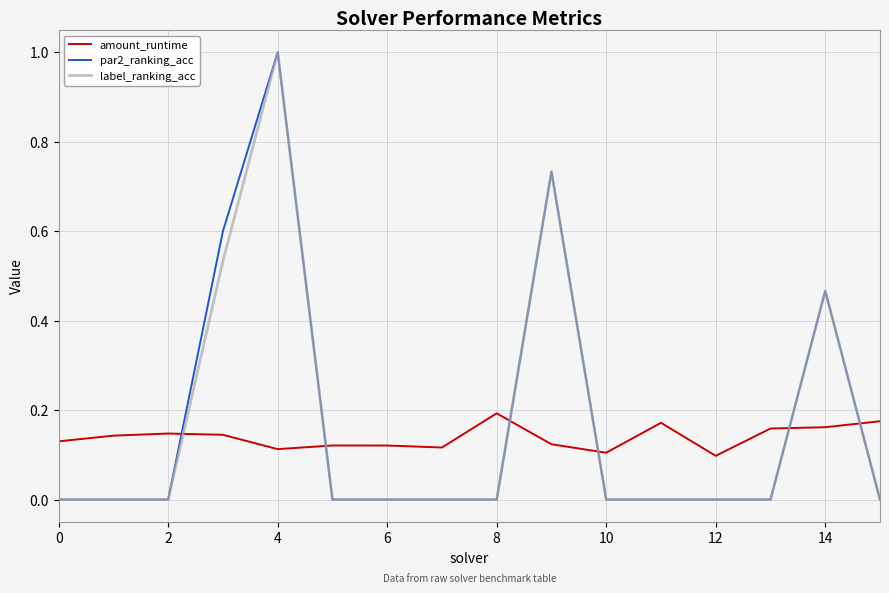

True or false: amount_runtime and par2_ranking_acc cross at least once.

True